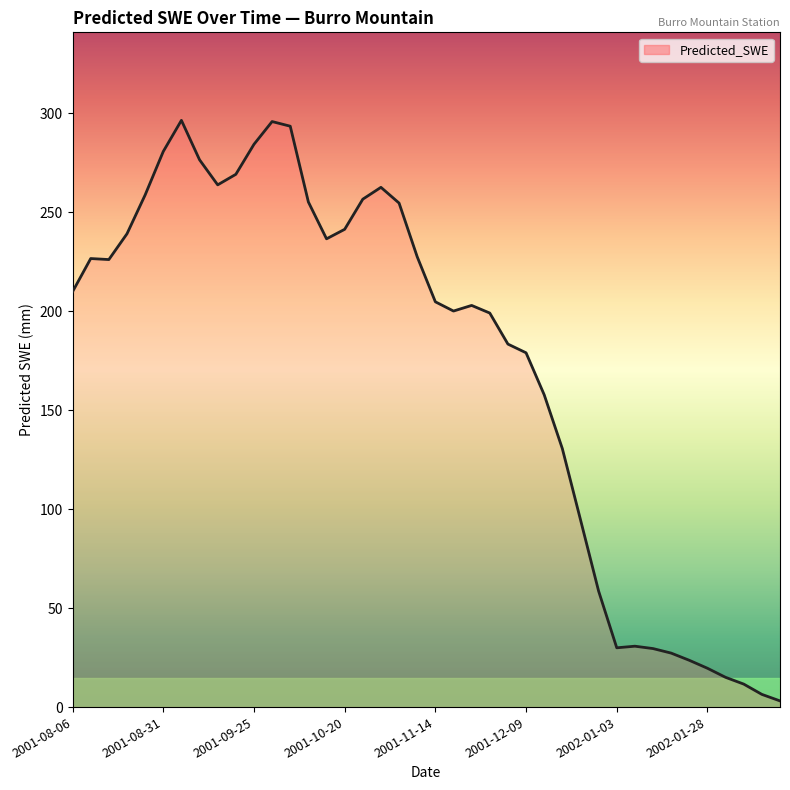

What is the greatest value displayed?

296.5